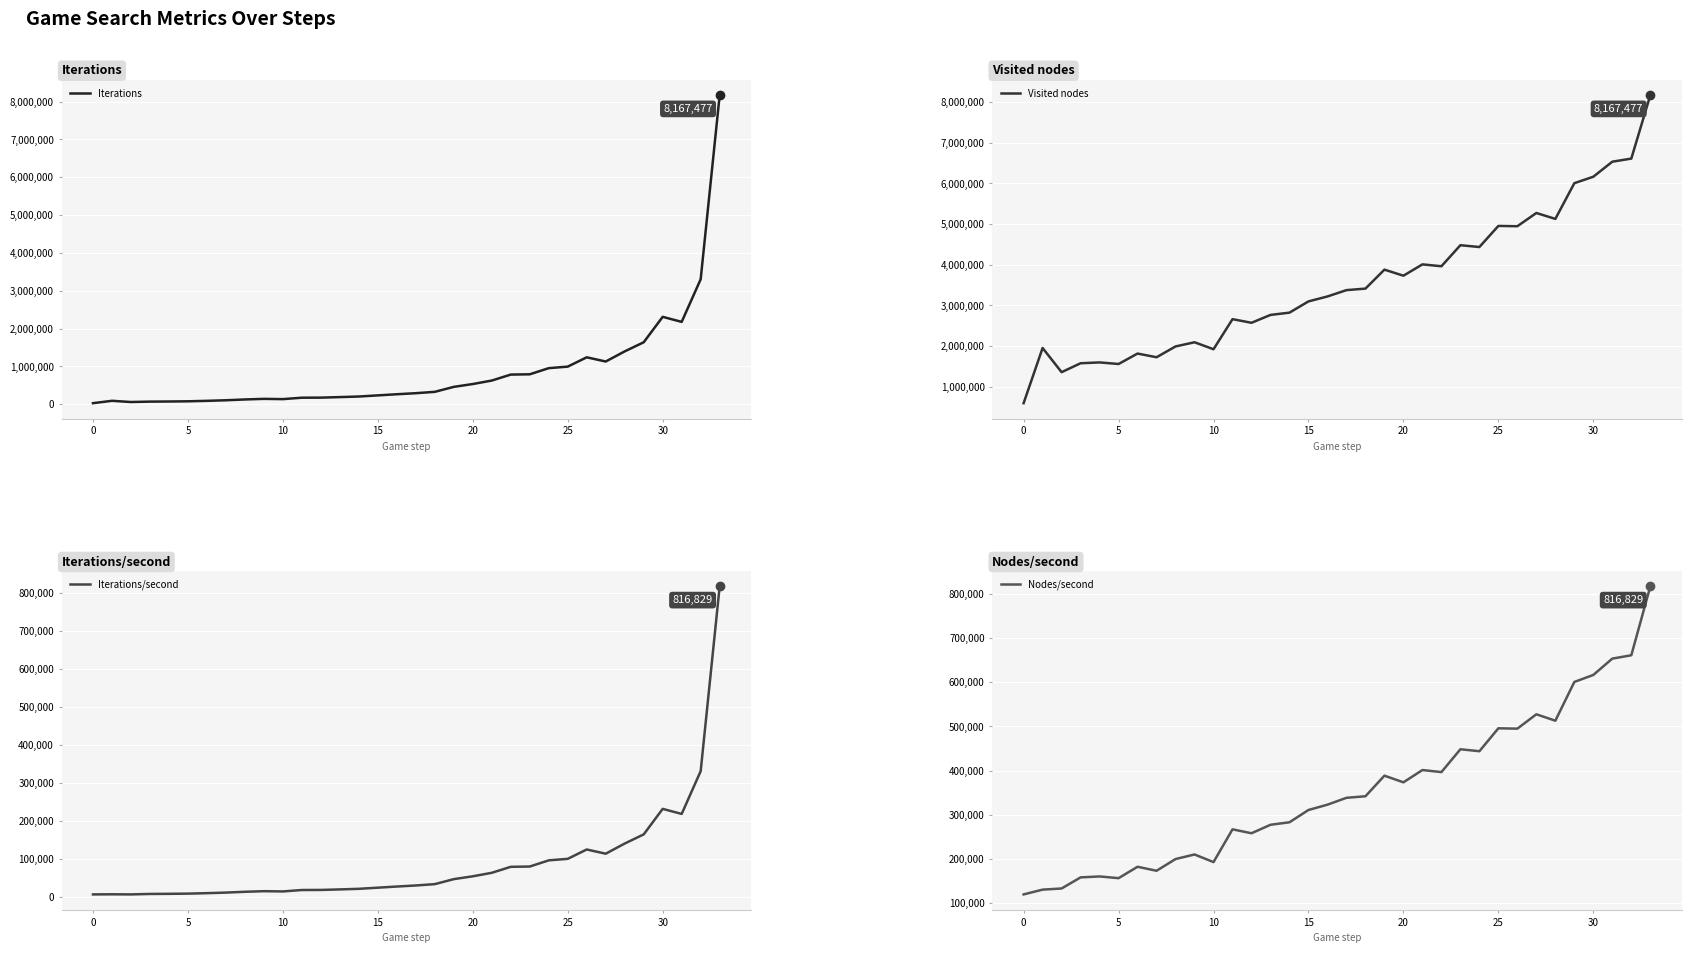

What is the highest value of the Nodes/second series?

816829